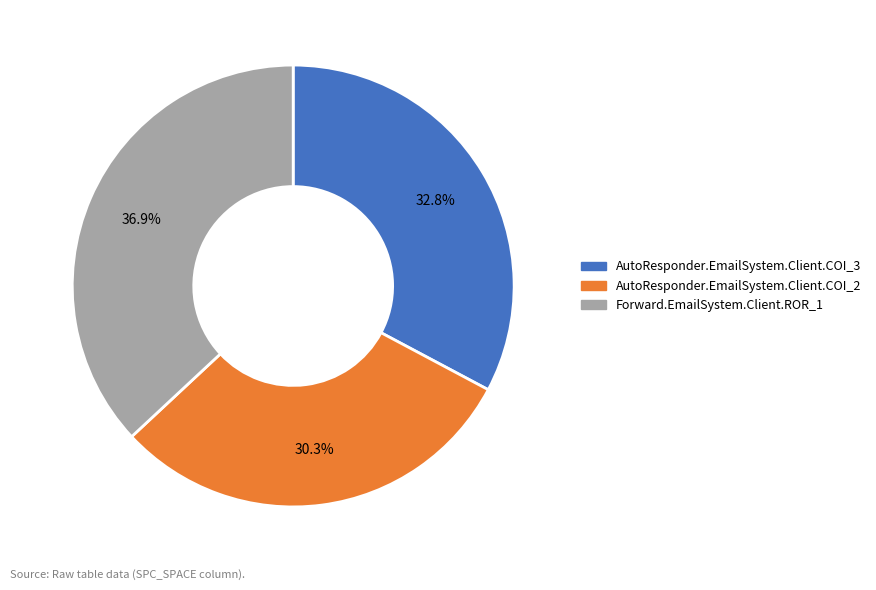

How many segments does this pie chart have?

3